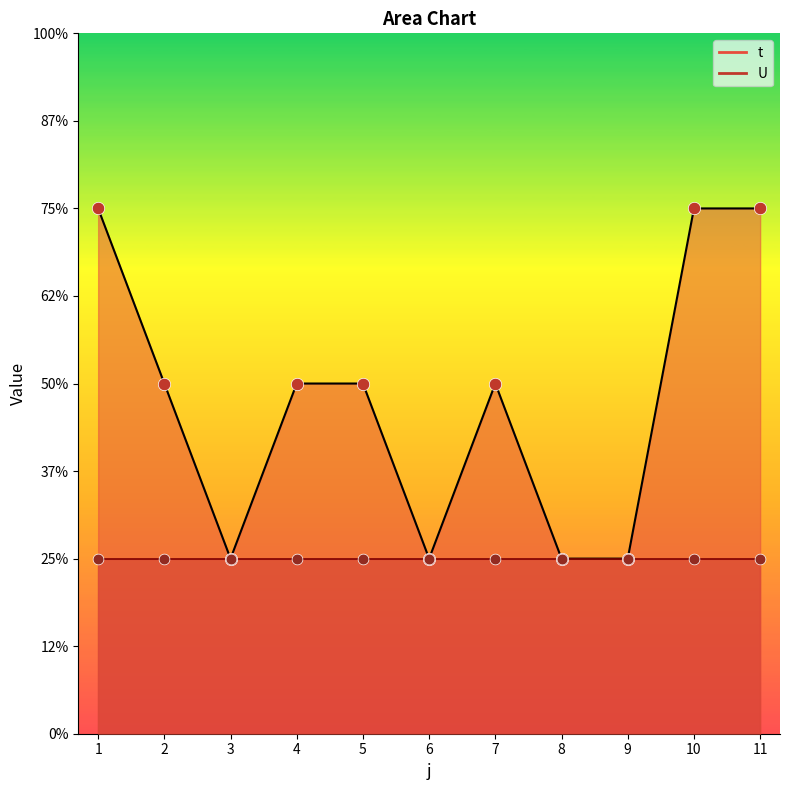

Approximately how many times larger is the value at 4 compared to 2?

1.0